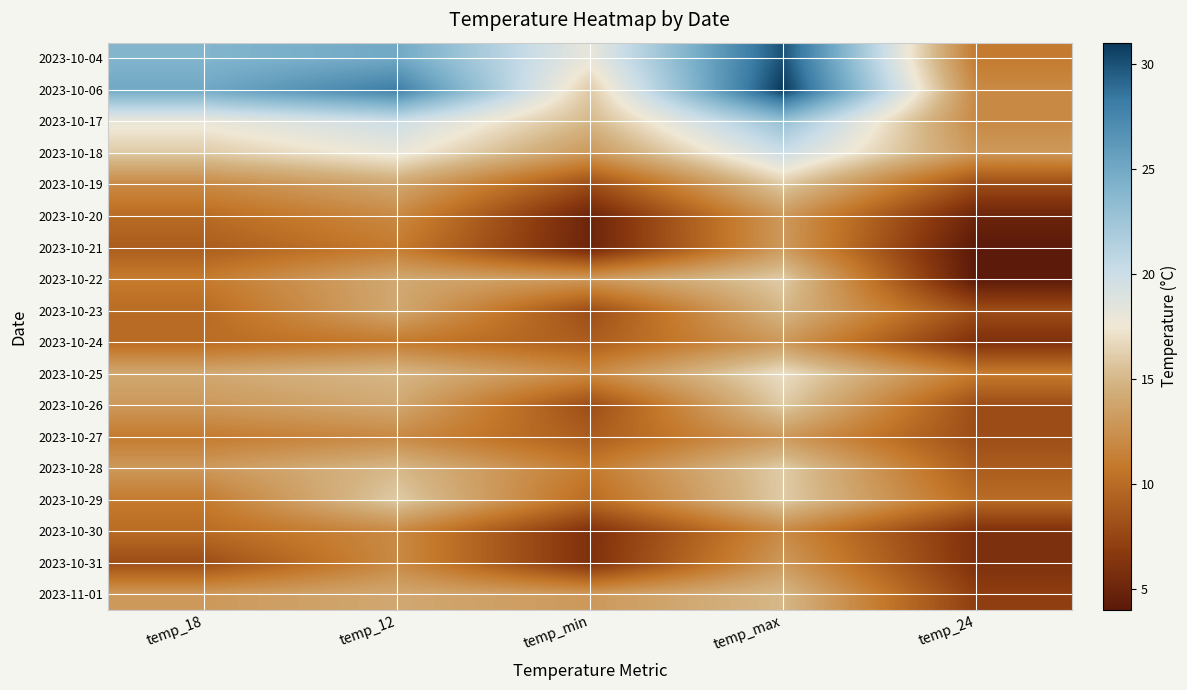

At how many categories does at least one series exceed 26?

2